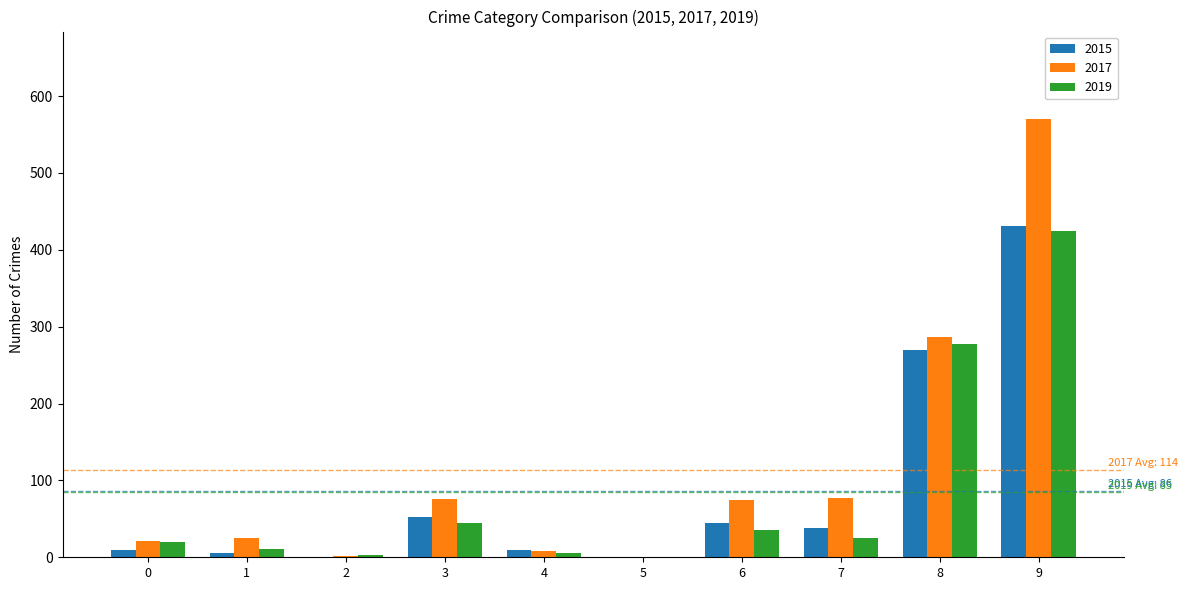

At which category is the sum across all series the highest?

9